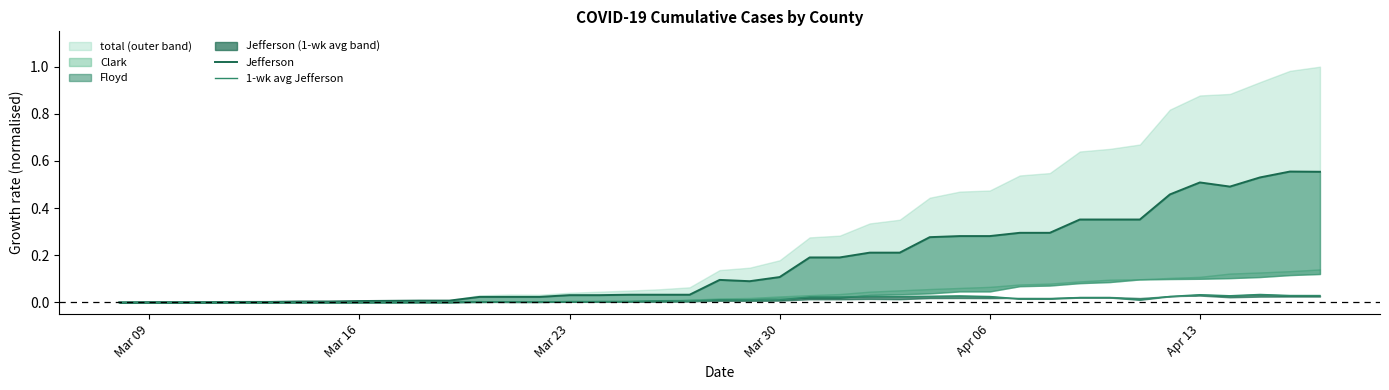

At how many categories does at least one series exceed 0?

39